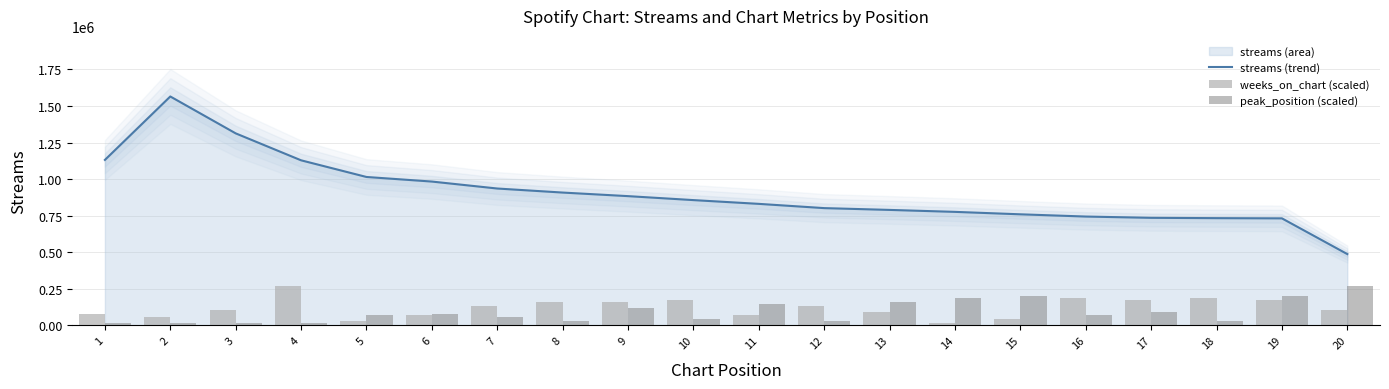

What is the value of the peak_position (scaled) bar at the 6th from the left?

80969.4